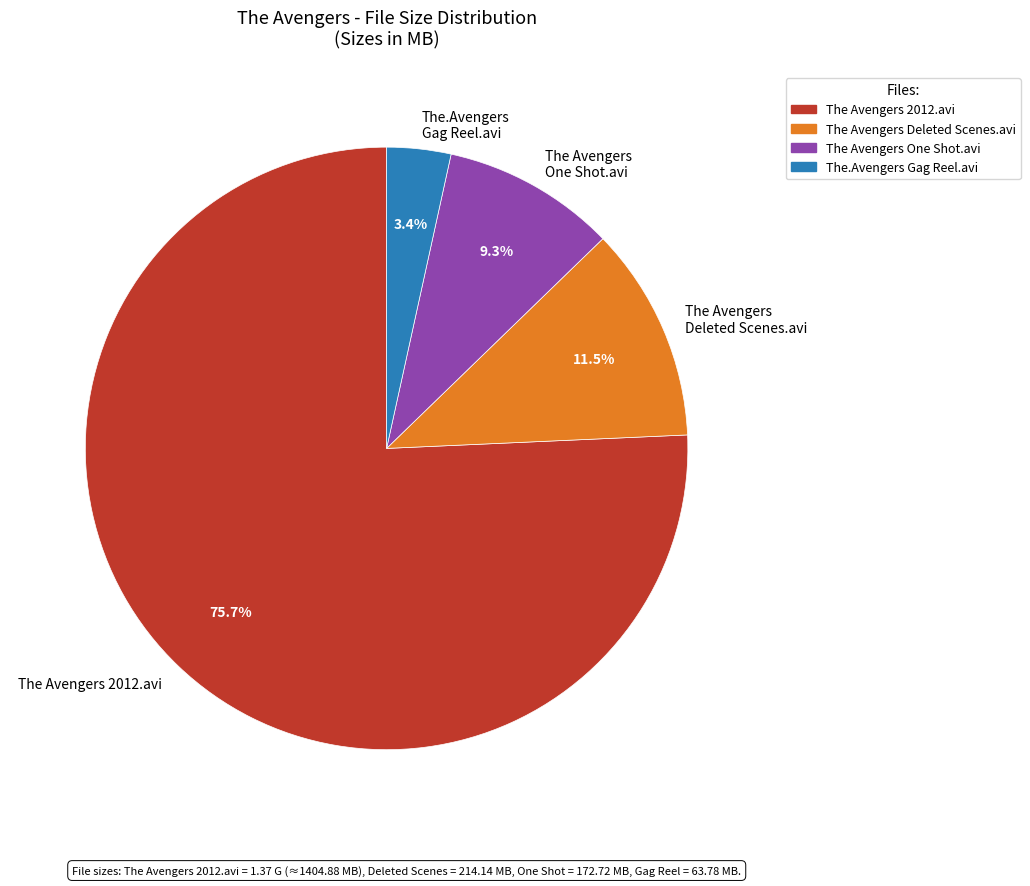

What is the smallest slice in the pie chart?

The.Avengers Gag Reel.avi